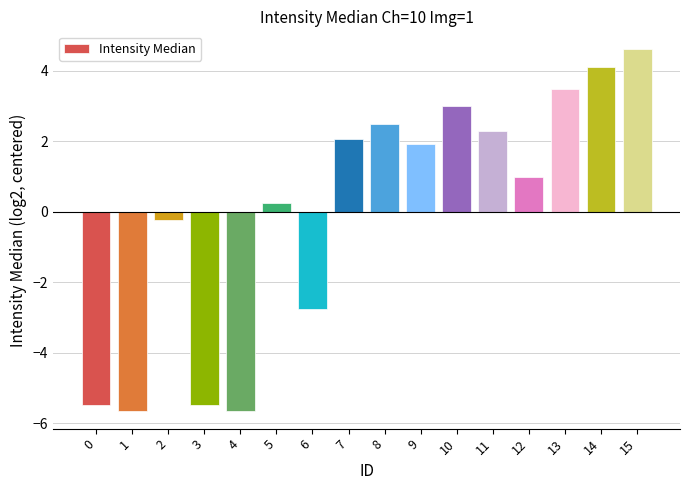

True or false: the data shows 5.6 at 13.

False